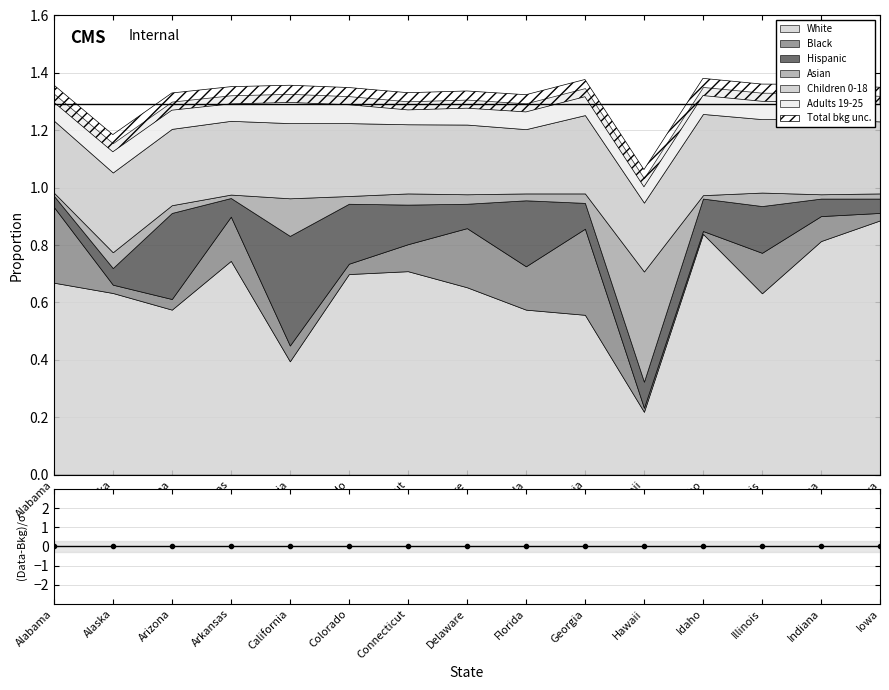

Does the chart have visible grid lines?

Yes